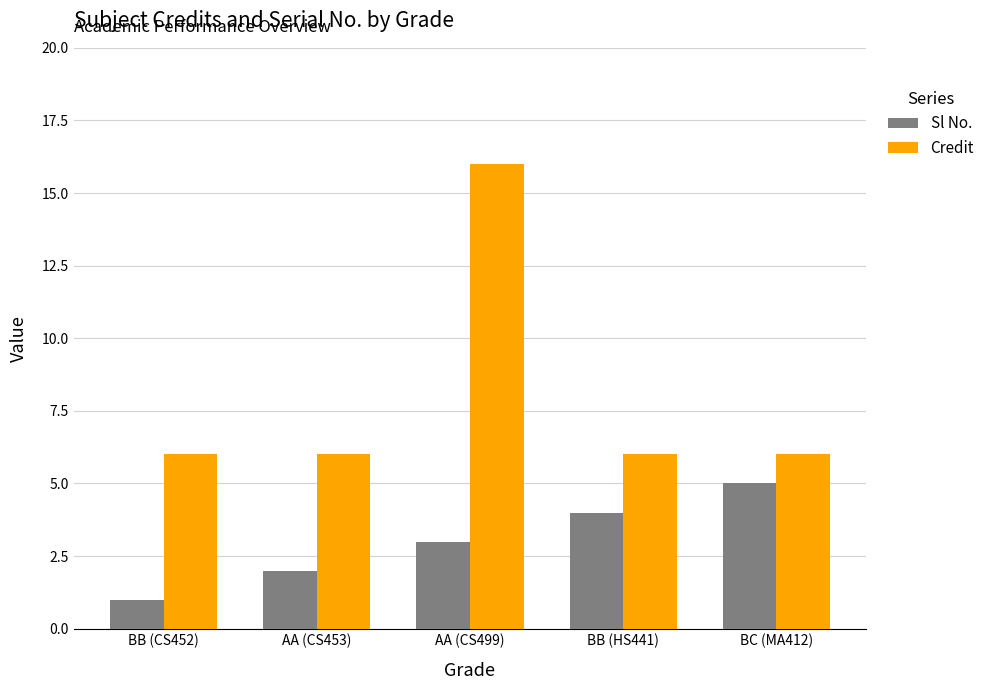

What is the label of the 1st bar from the left?

BB (CS452)